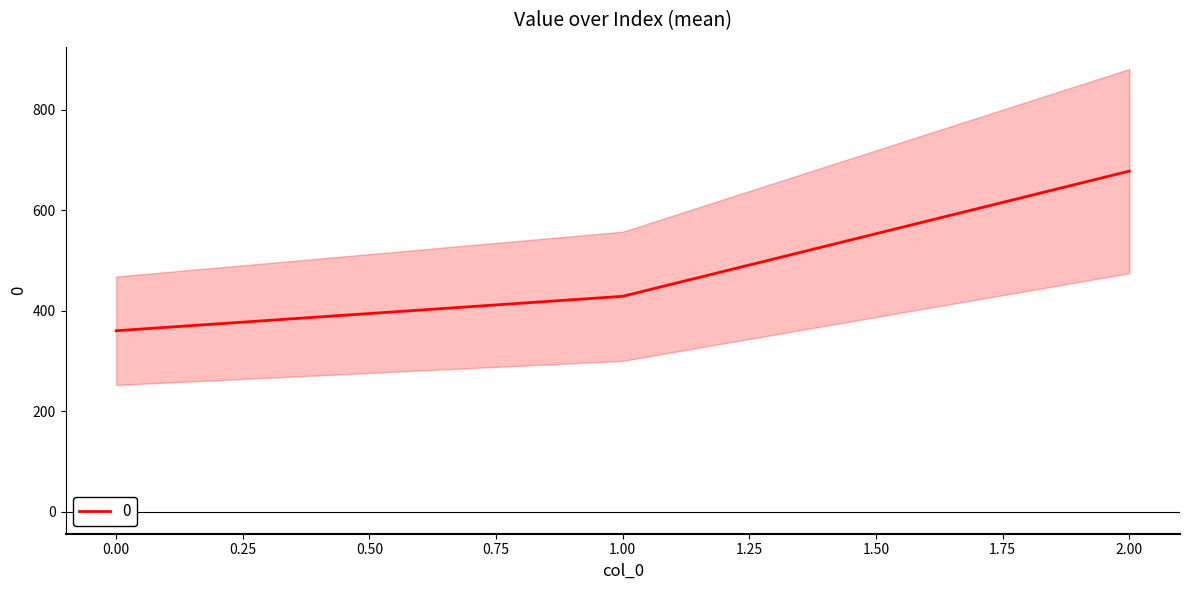

Reading left to right, what are all the values shown in this chart?

0=360.0	1=428.6	2=677.8